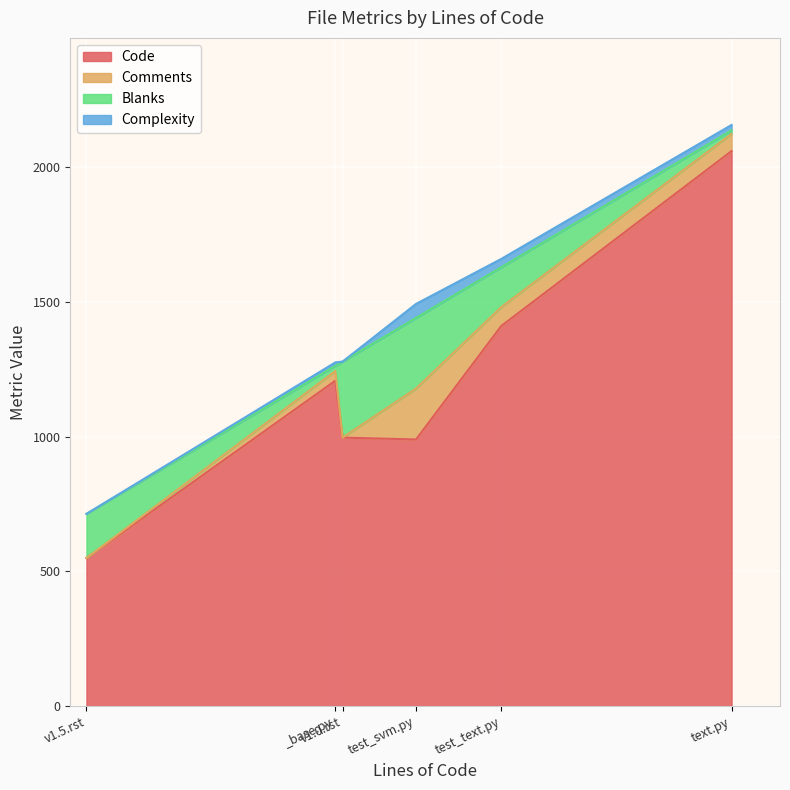

What is the maximum value for Code?

2059